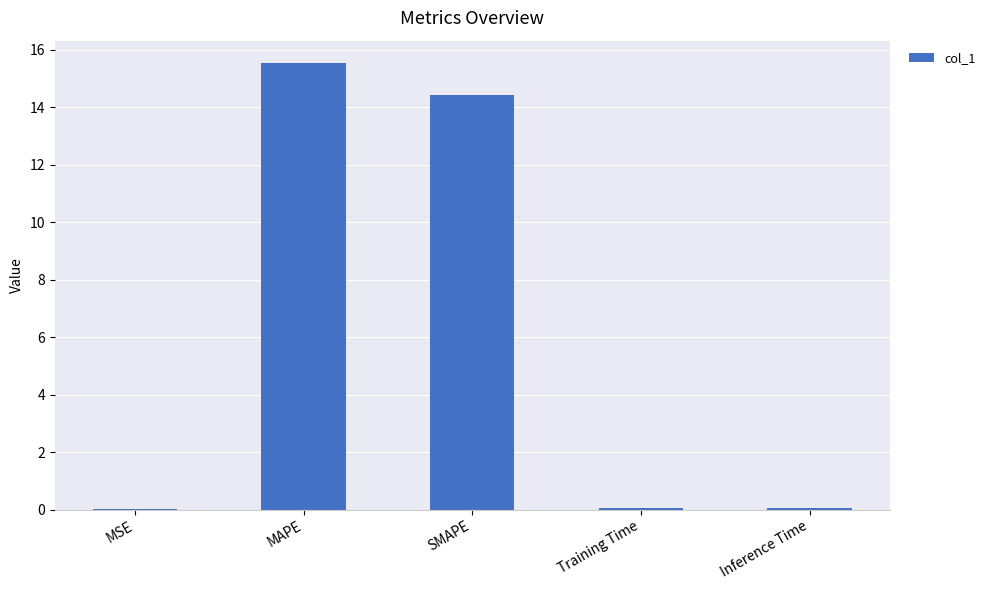

What value does the data have at SMAPE?

14.4